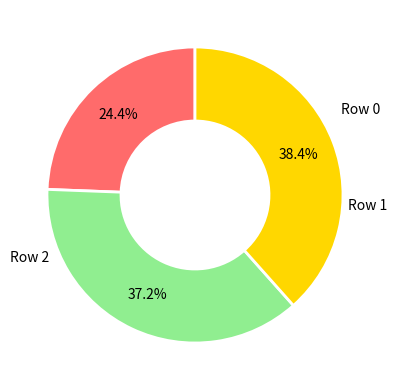

To the nearest percent, what is the average slice percentage?

33%